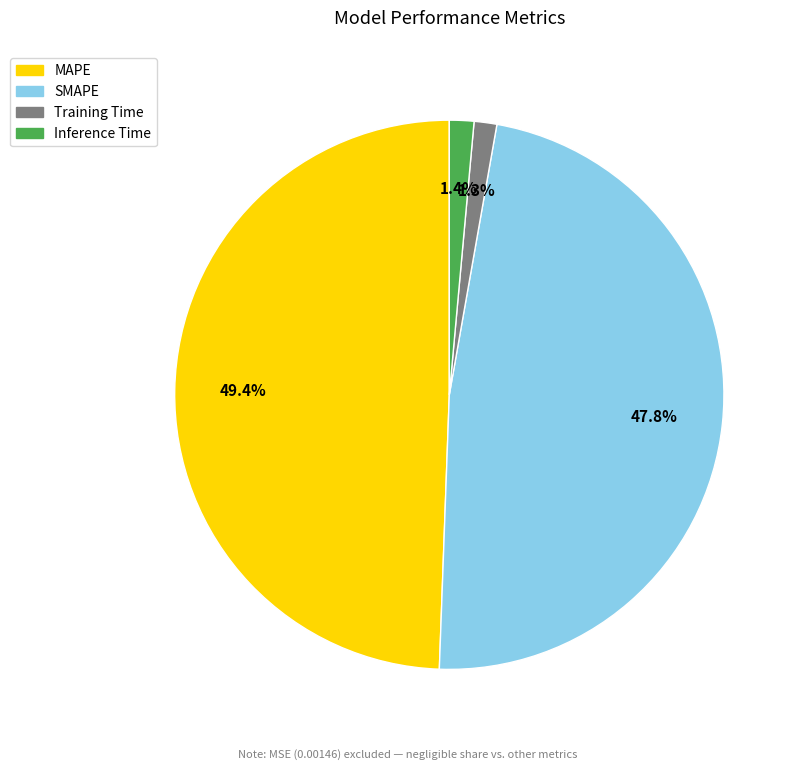

What is the largest slice in the pie chart?

MAPE